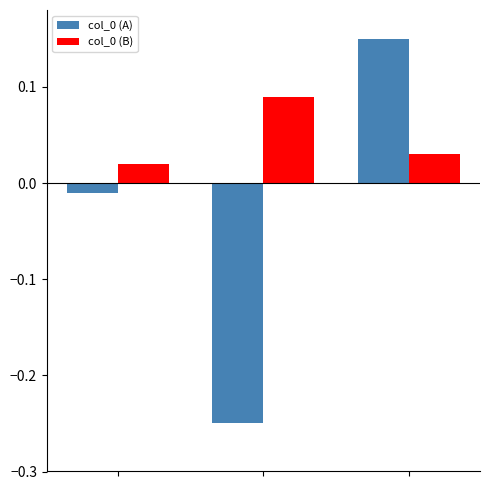

At how many categories does at least one series exceed 0?

3